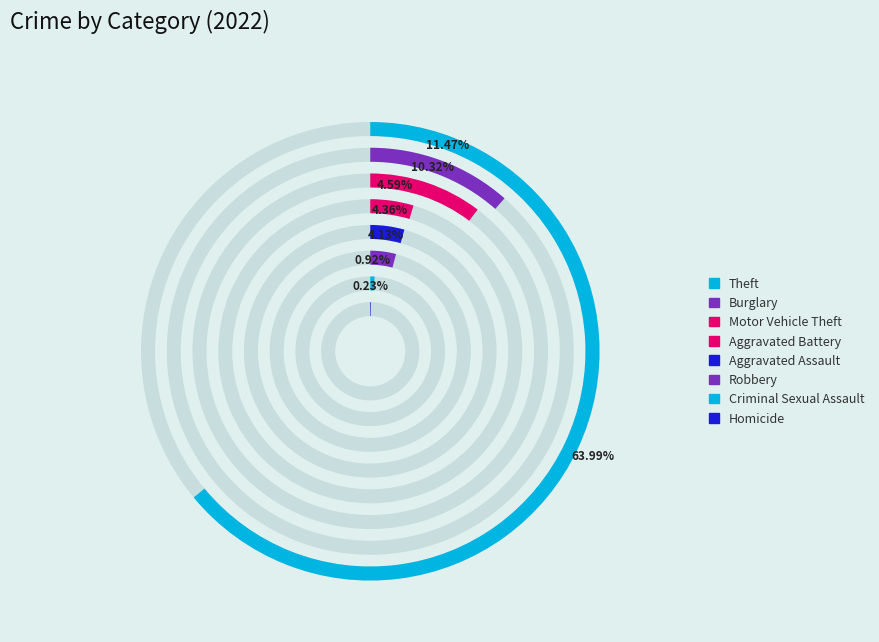

Do Burglary and Motor Vehicle Theft together represent more than half of the pie?

No